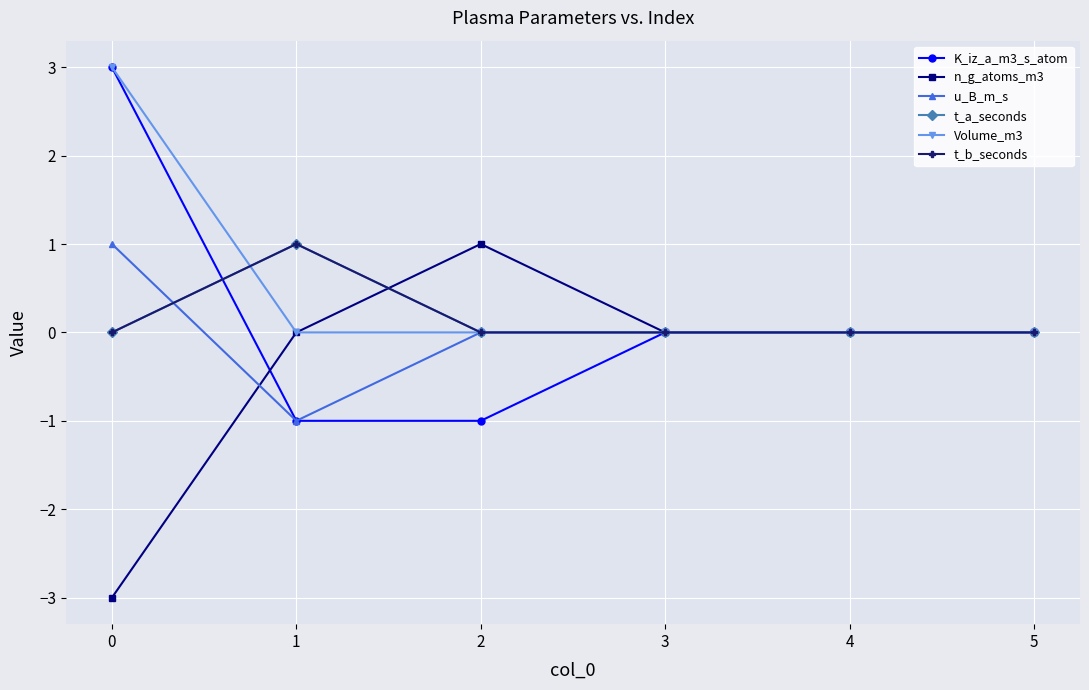

Which series has the largest range (max minus min)?

K_iz_a_m3_s_atom